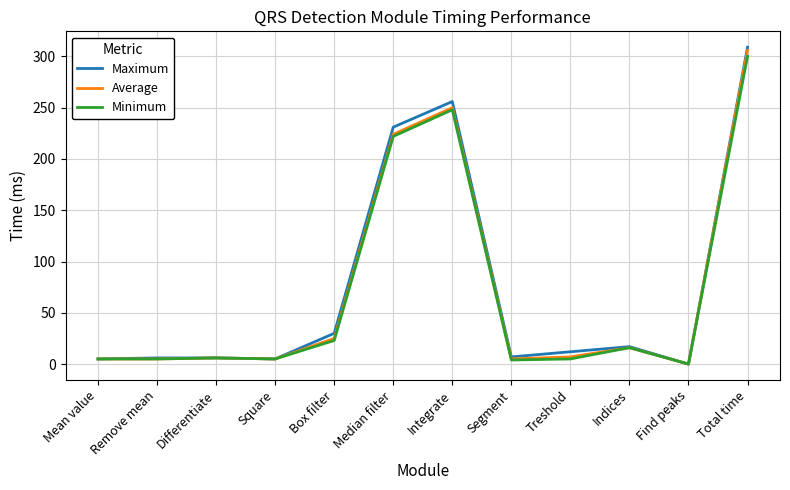

How many lines are shown in the chart?

3